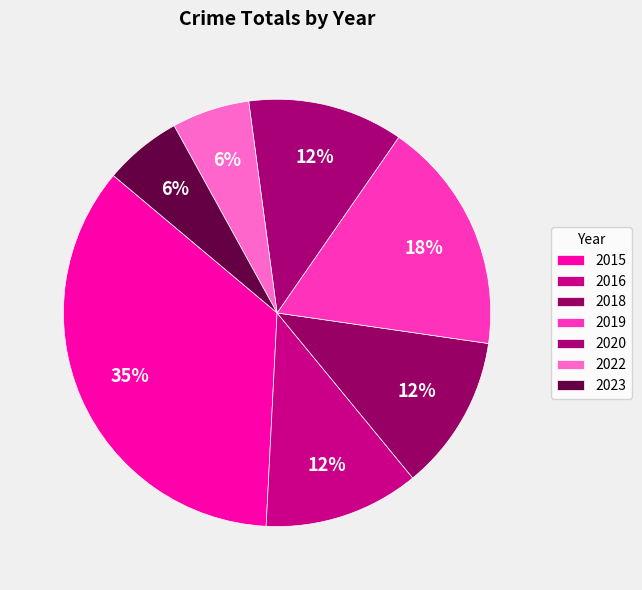

What is the change in value from 2020 to 2023?

-1